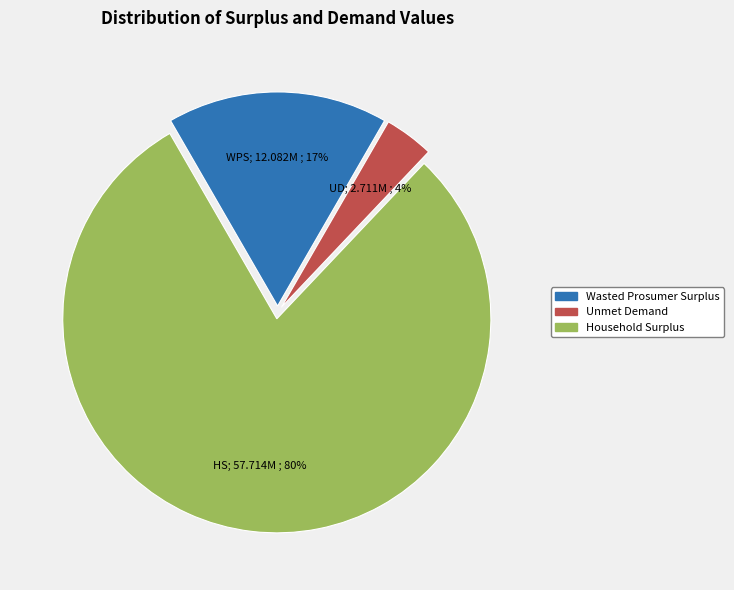

Do Household Surplus and Unmet Demand together represent more than half of the pie?

Yes